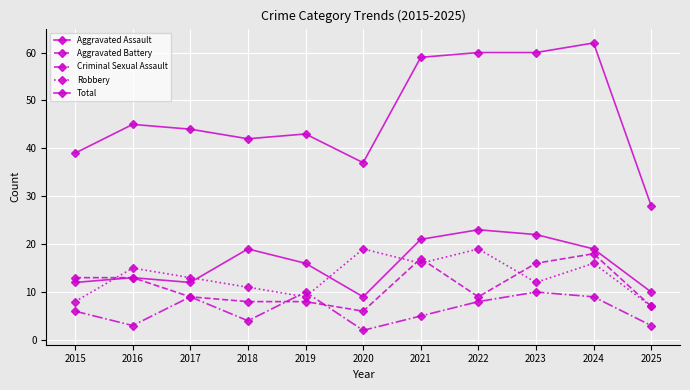

What is the difference between the maximum and second lowest values in the Aggravated Battery series?

11